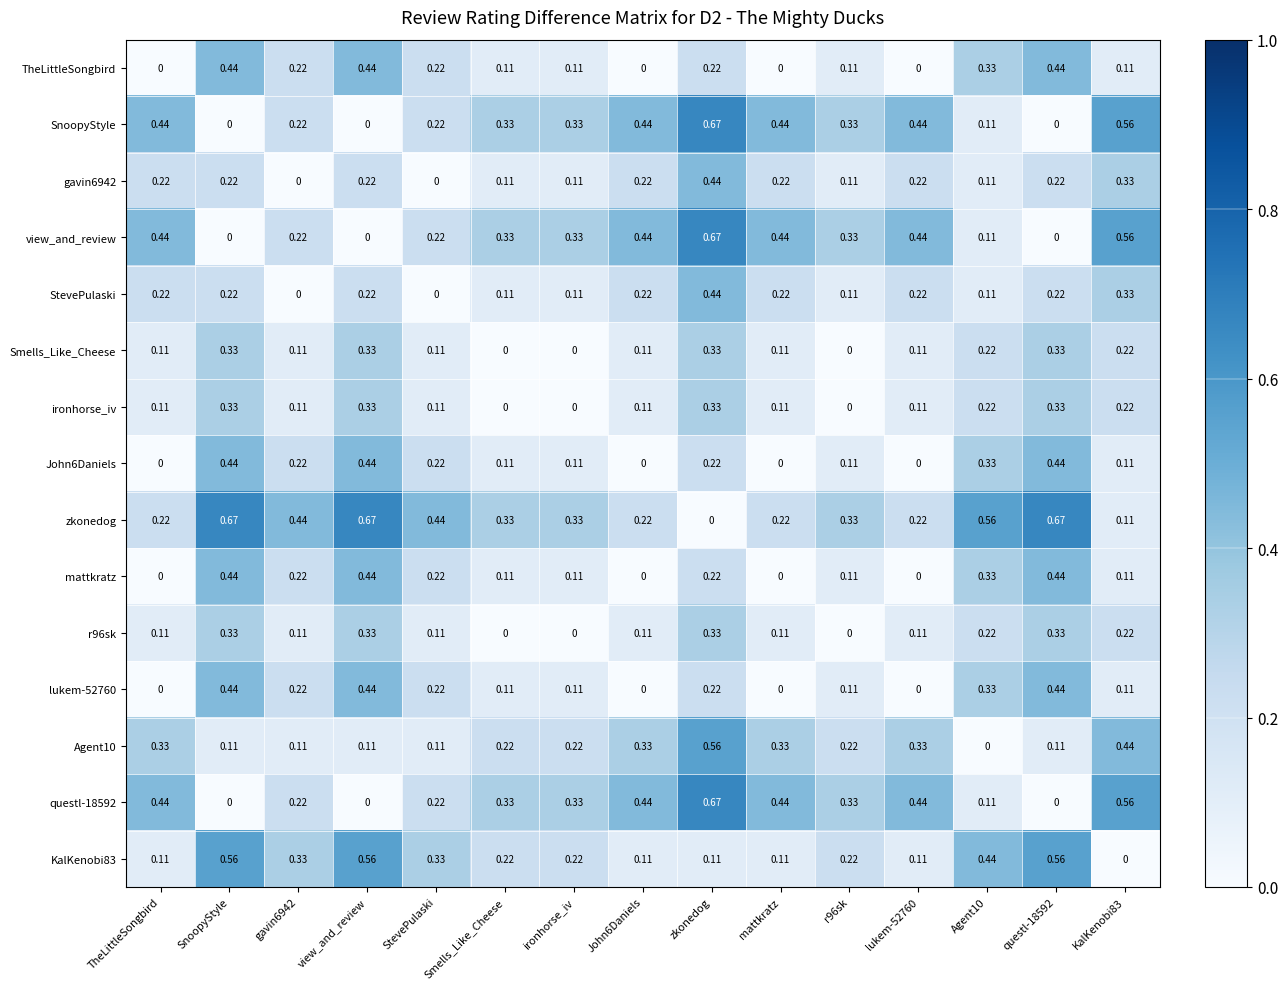

Count the number of data series in this chart.

15